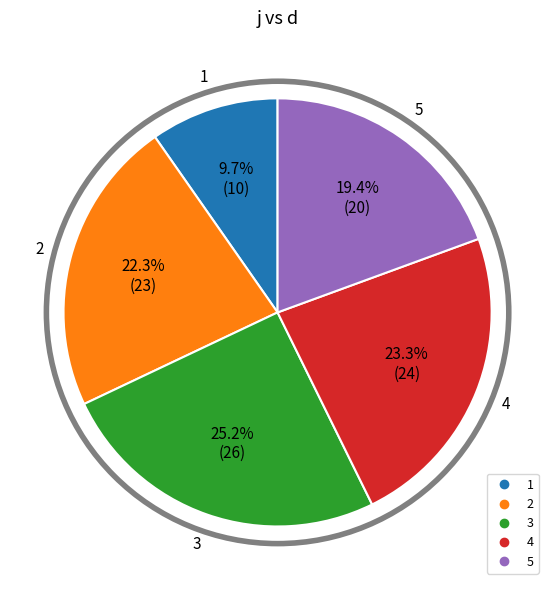

Rank the categories by value from lowest to highest.

1, 5, 2, 4, 3